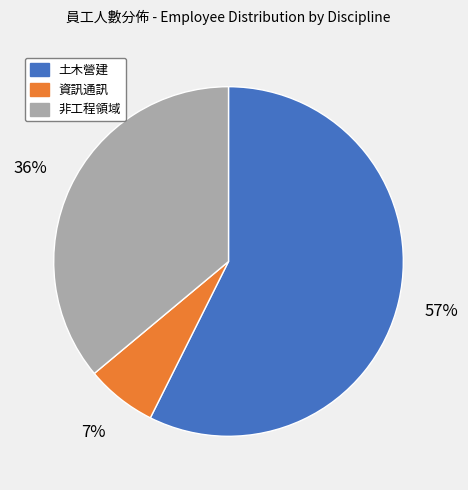

Between 資訊通訊 and 土木營建, which is larger?

土木營建